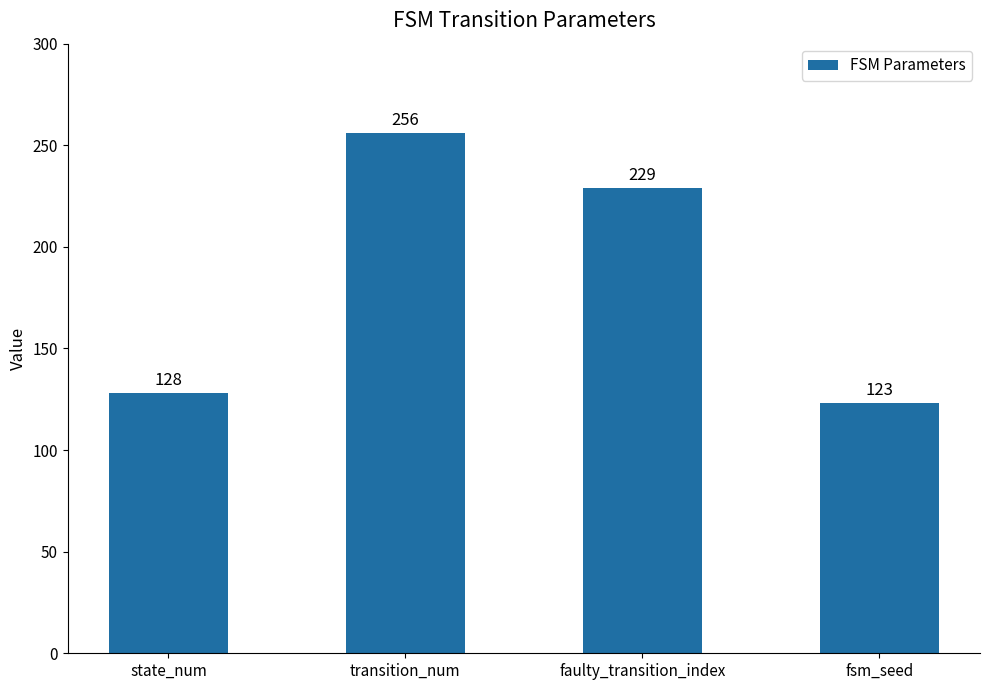

At which category does the chart reach its peak across all series?

transition_num